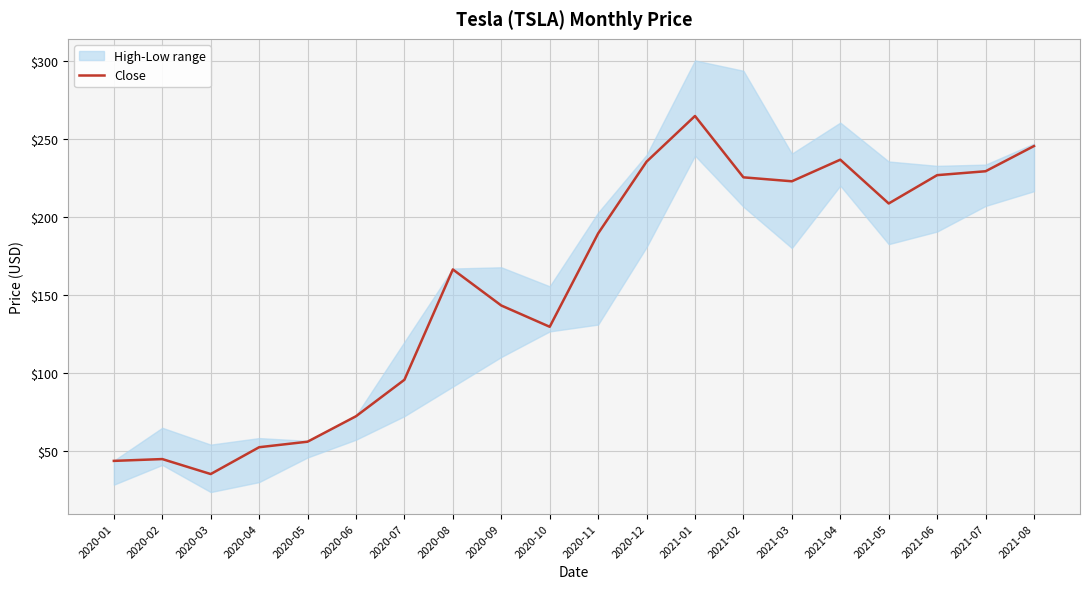

Which has a higher value, 2020-11 or 2020-09?

2020-11